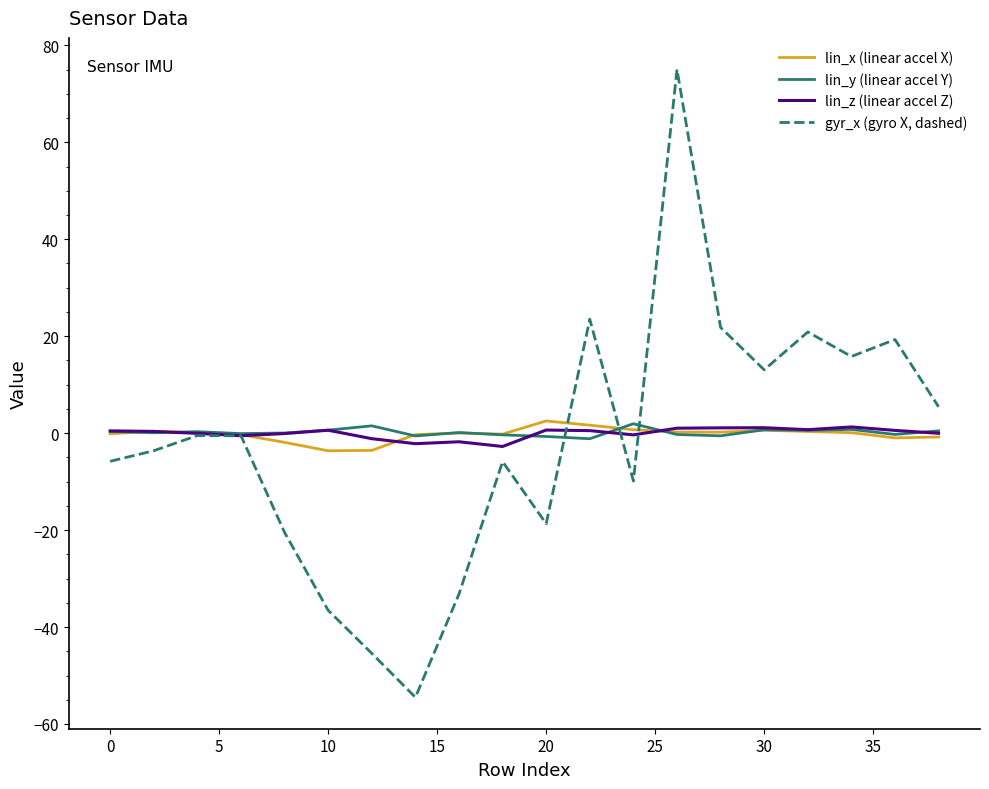

Which series has the widest spread of values?

gyr_x (gyro X, dashed)